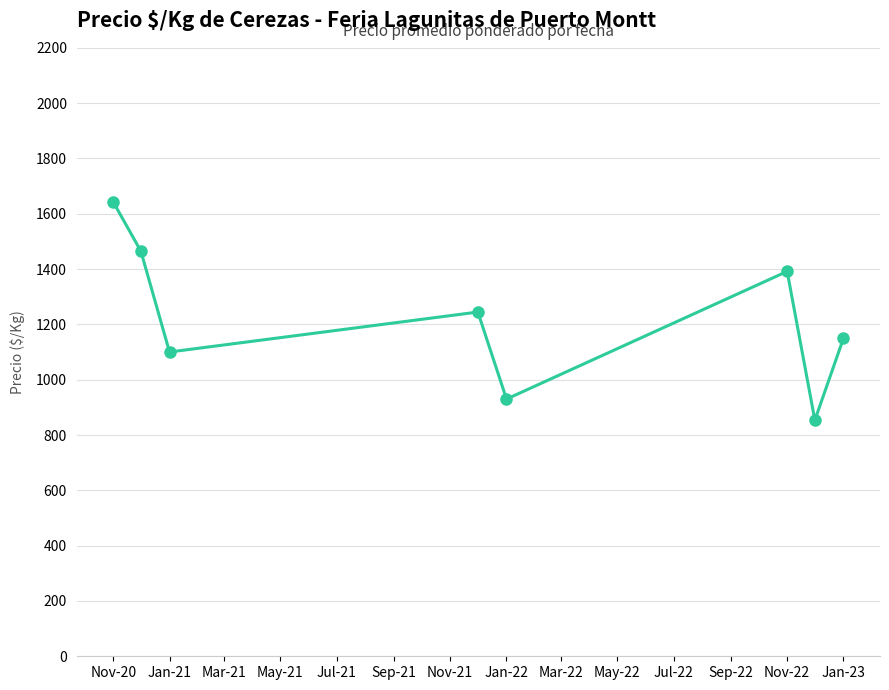

How many points are higher than both their immediate neighbors (excluding endpoints)?

2